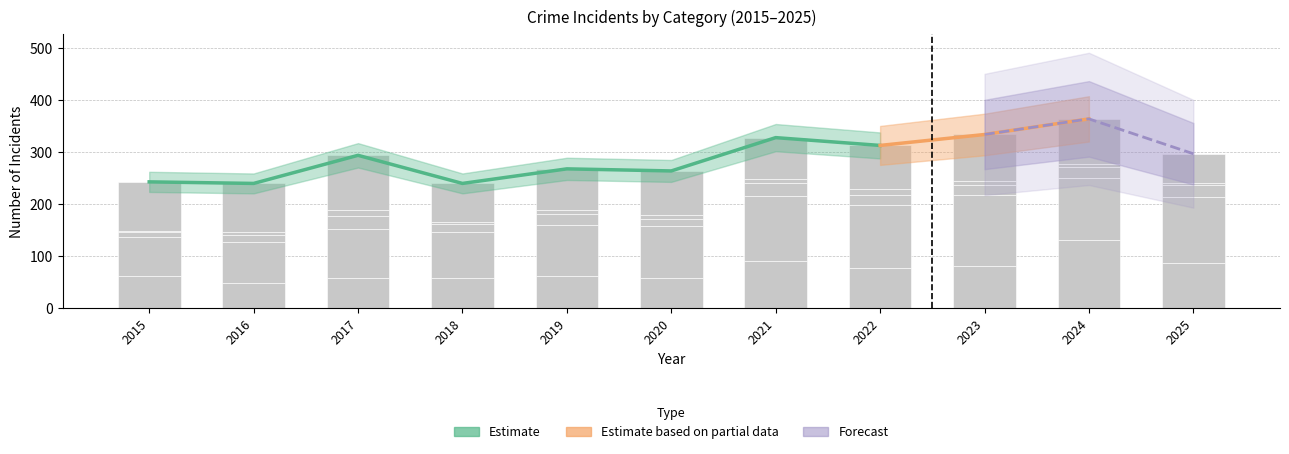

How many data points does each series have?

11